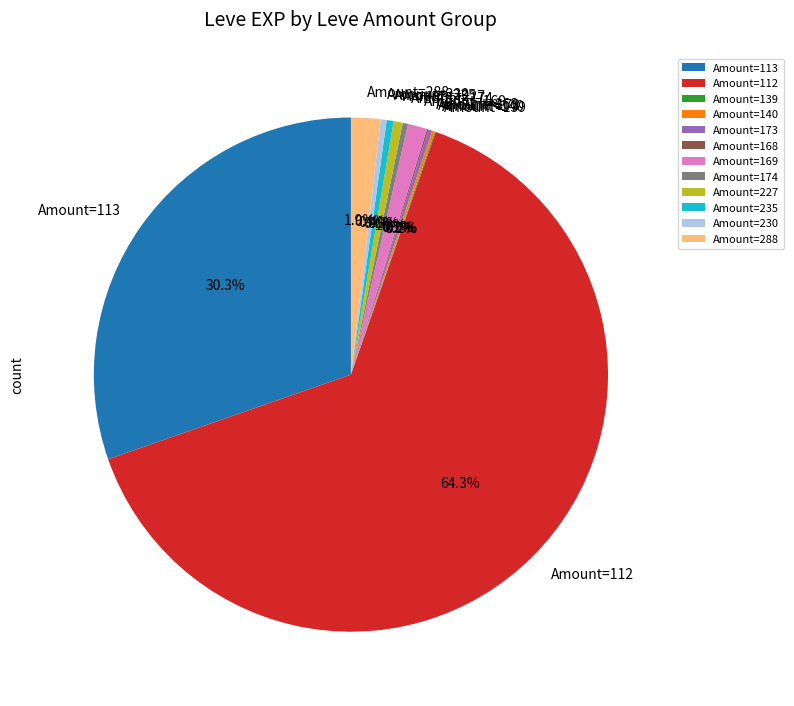

Do Amount=169 and Amount=174 together represent more than half of the pie?

No